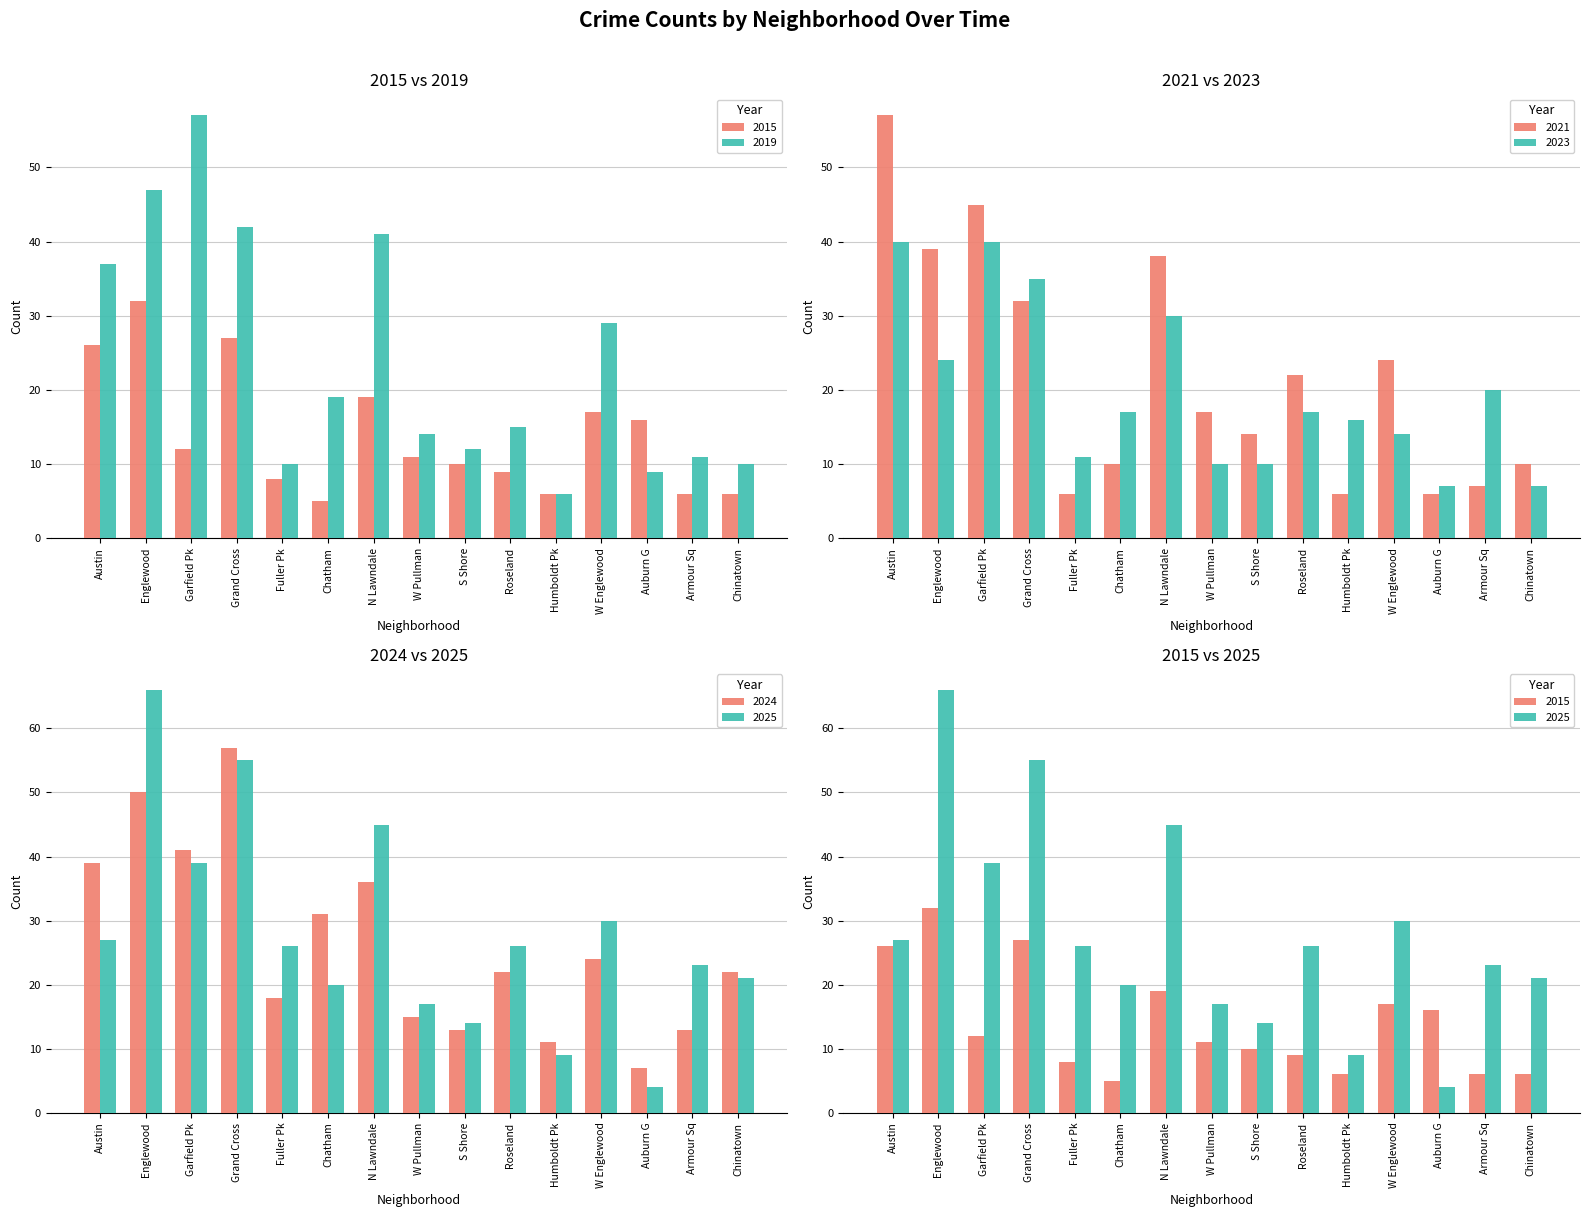

Rank the series by their maximum value, from lowest to highest.

2015, 2023, 2019, 2021, 2024, 2025